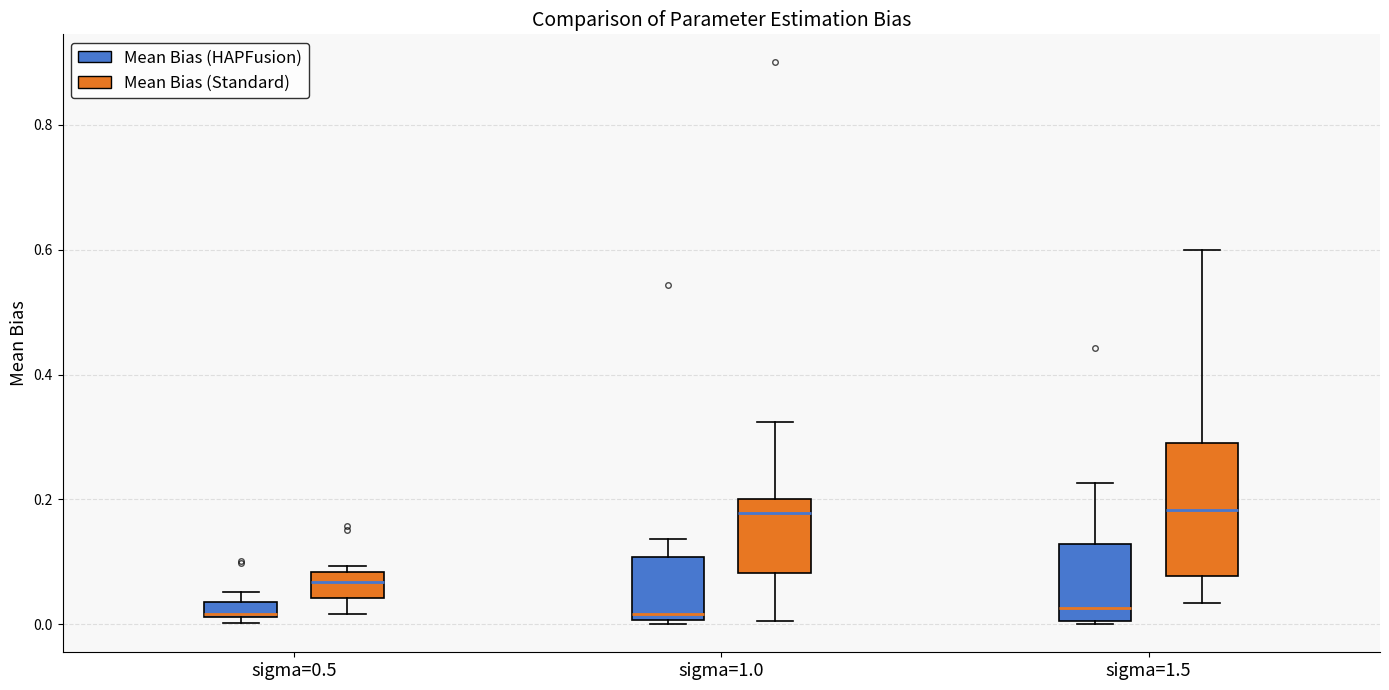

Which box is the tallest, from its lower edge to its upper edge?

sigma=1.5 (Mean Bias (Standard))